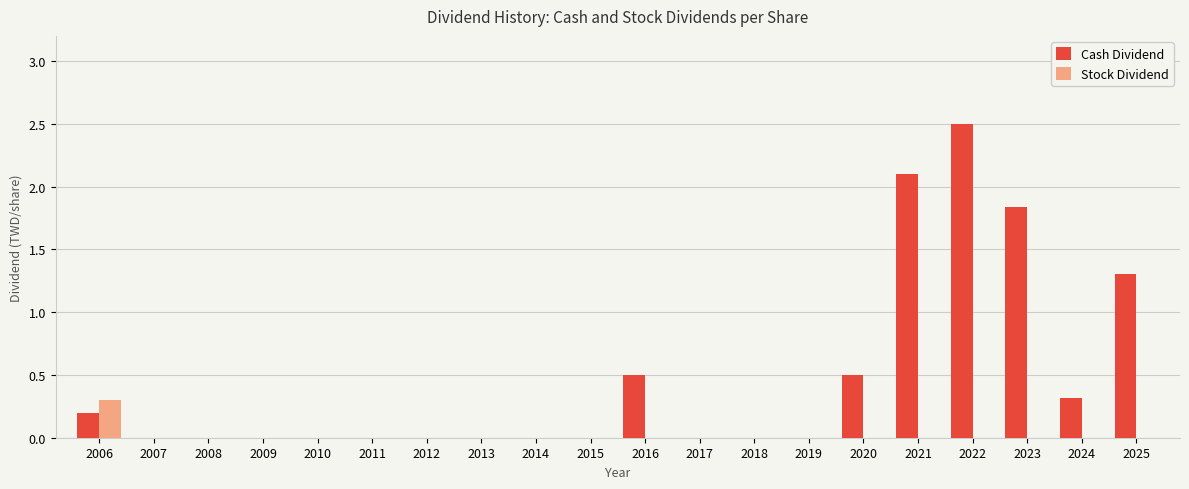

Count the number of categories in the chart.

20